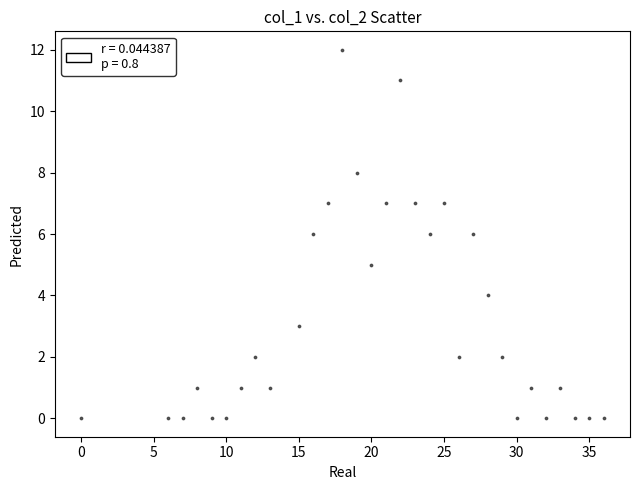

What is the range of Y values (max minus min)?

12